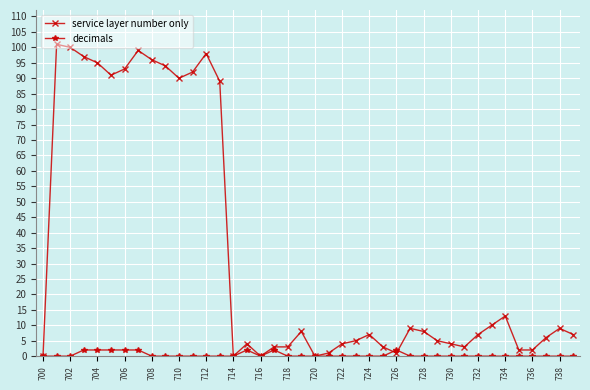

List the series in order of their overall mean, highest first.

service layer number only, decimals